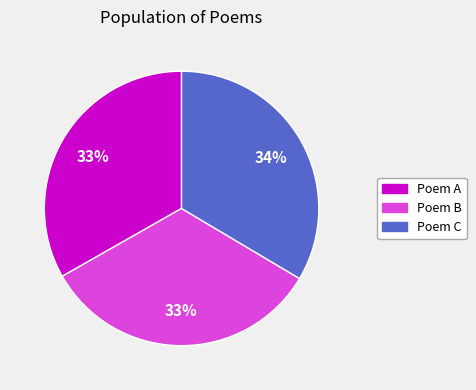

To the nearest percent, what is the average slice percentage?

33%